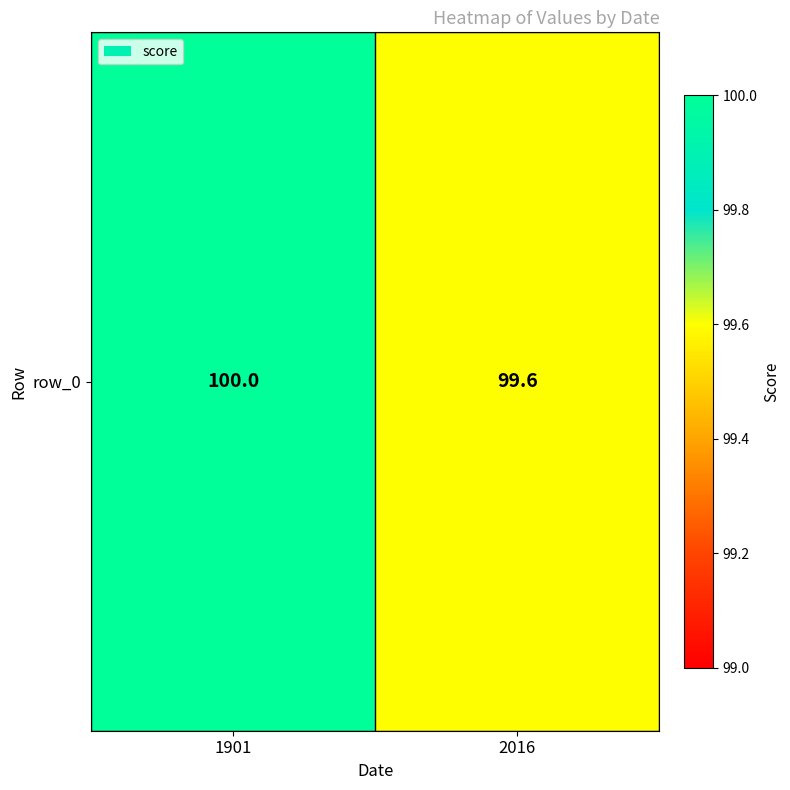

How many series are shown in this chart?

1